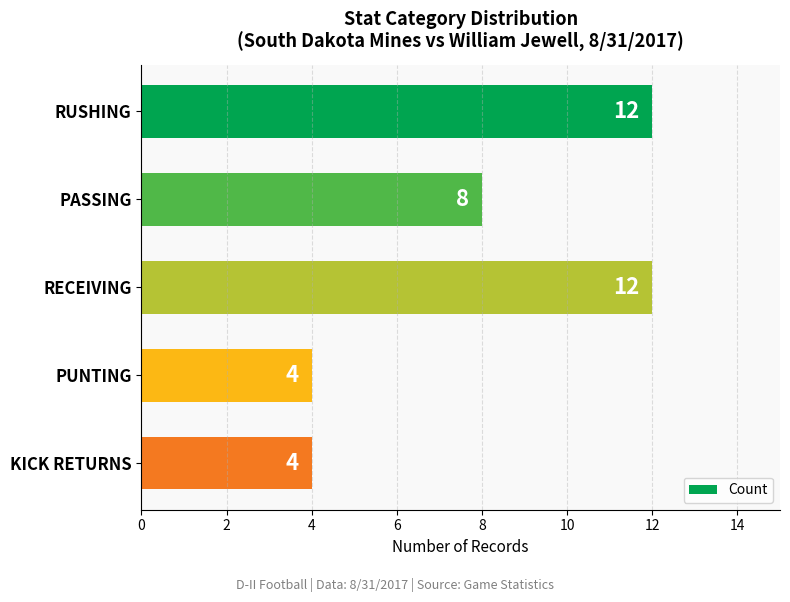

Count the number of data series in this chart.

1